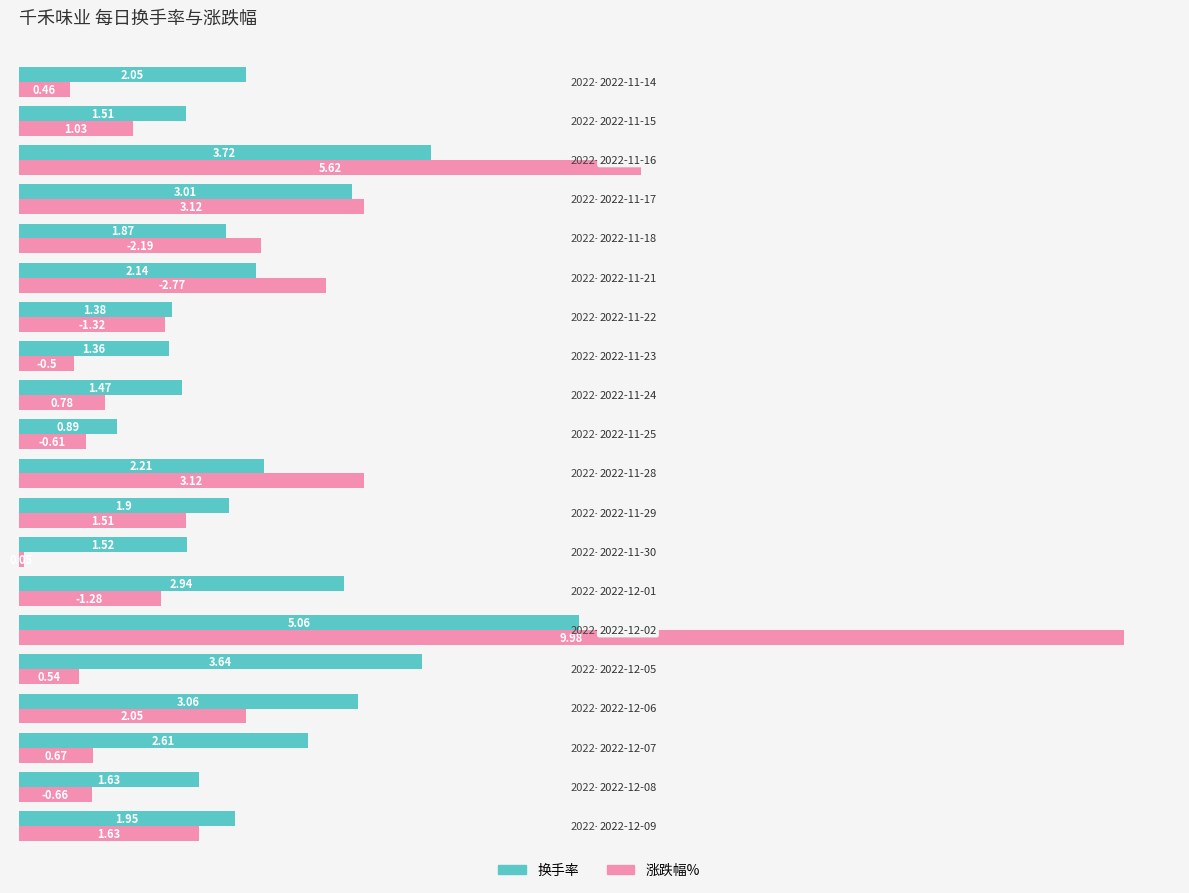

What is the total value across all series at 2022-11-18?

4.1